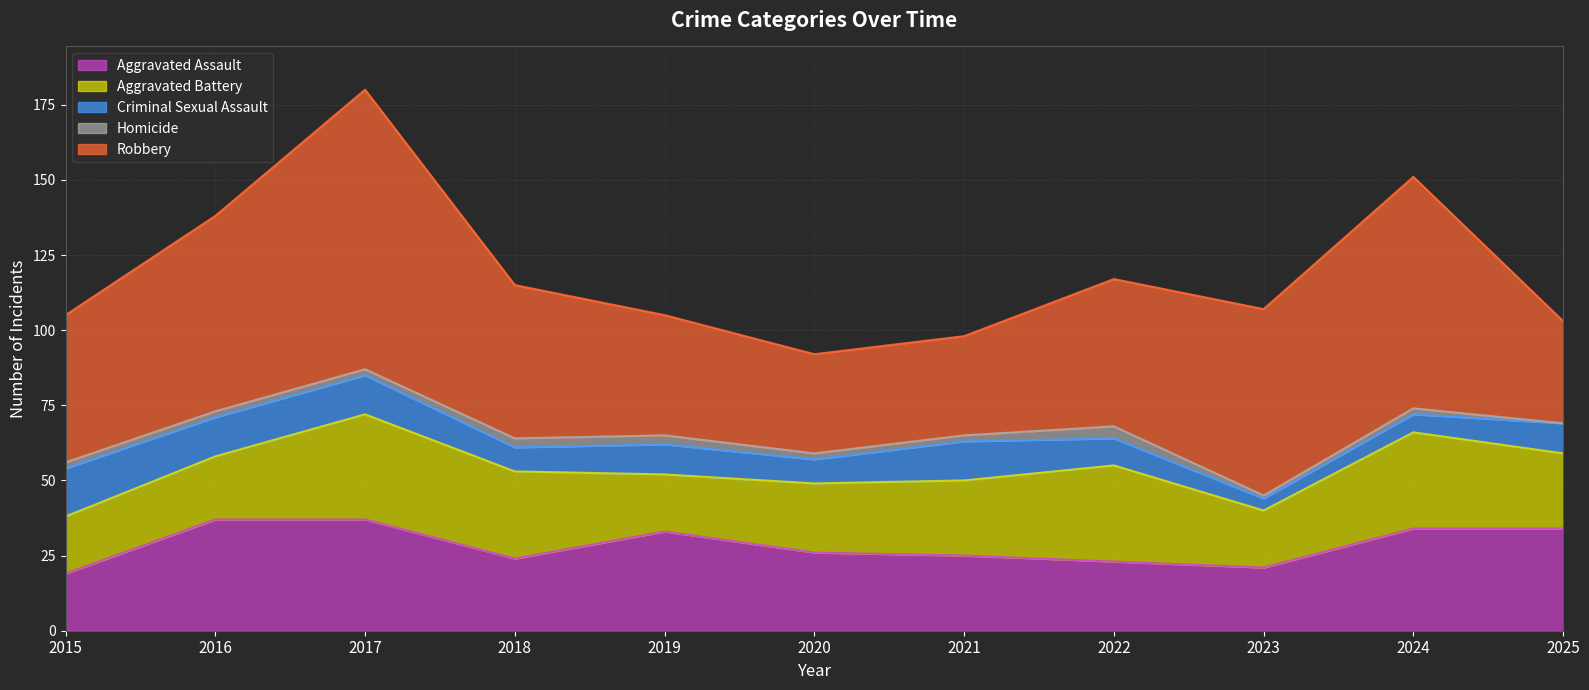

At which category does Criminal Sexual Assault reach its first local peak?

2019